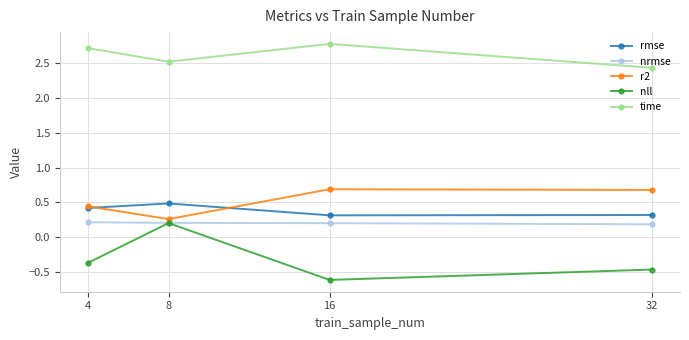

What is the value of the nrmse point at the 2nd from the left?

0.2